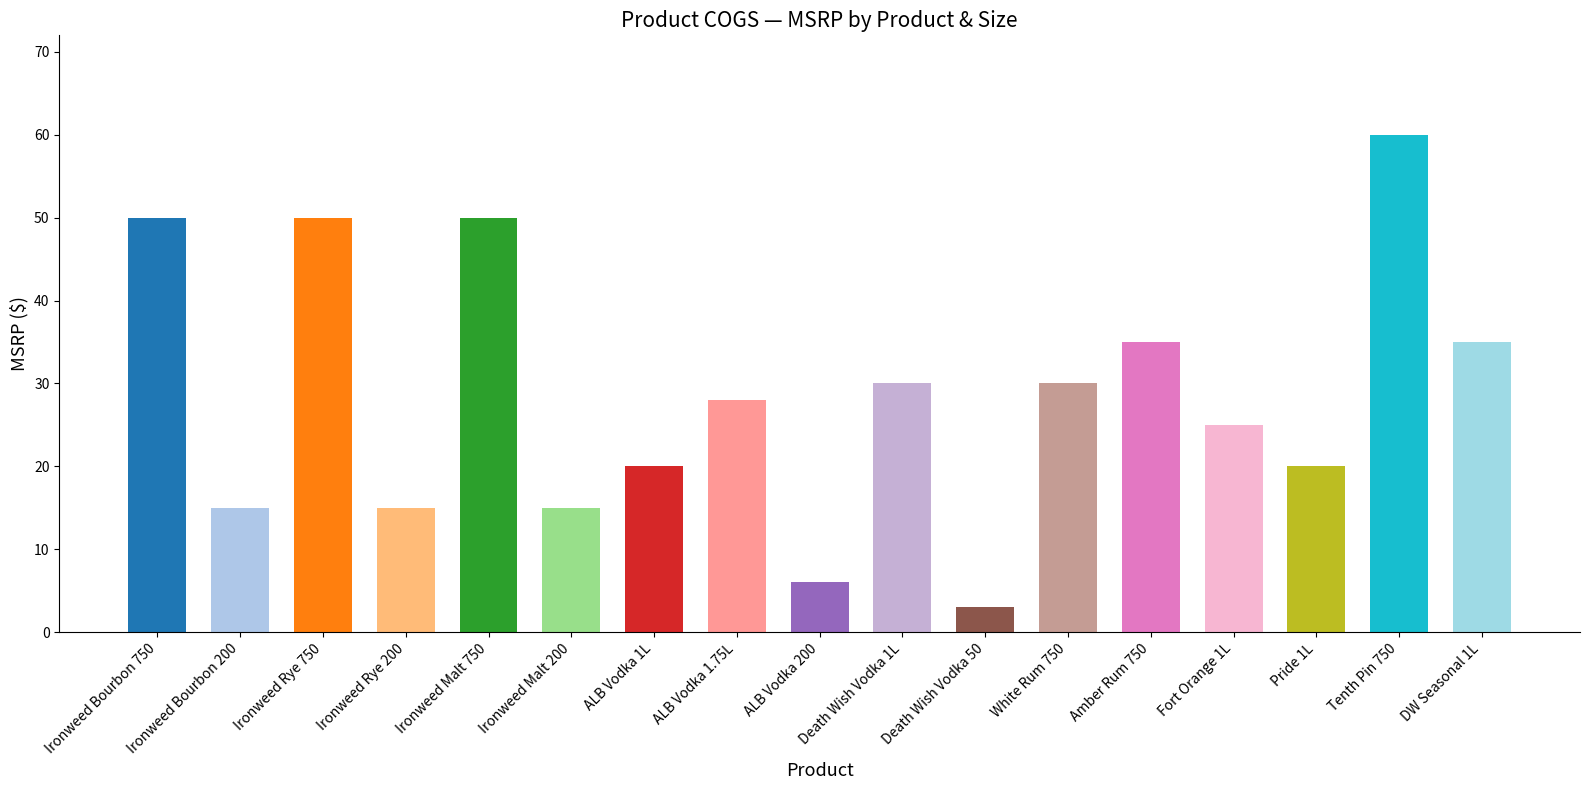

What is the label of the 1st bar from the right?

DW Seasonal 1L